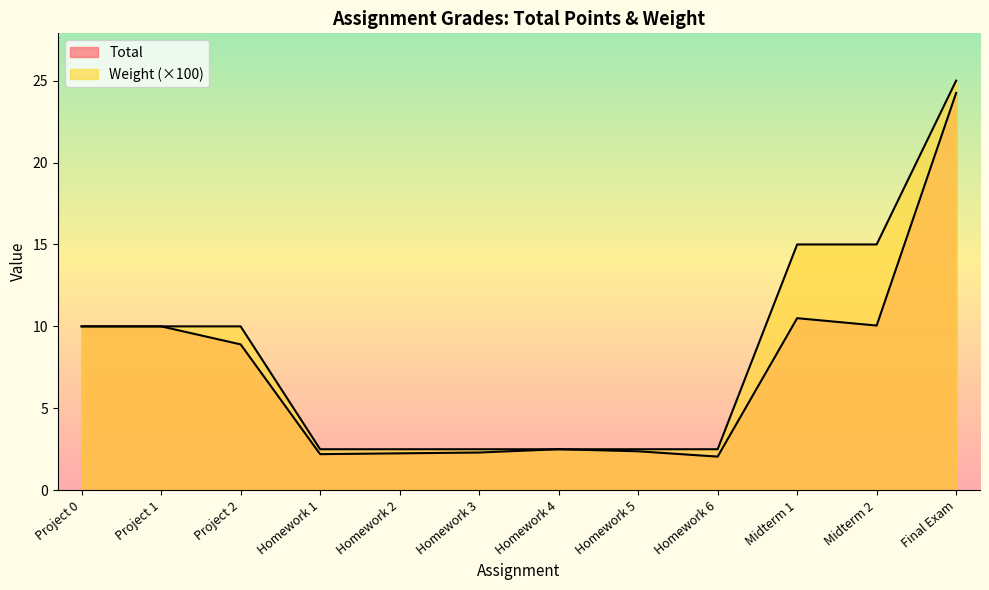

Where is Total nearest to the value 13?

Midterm 1